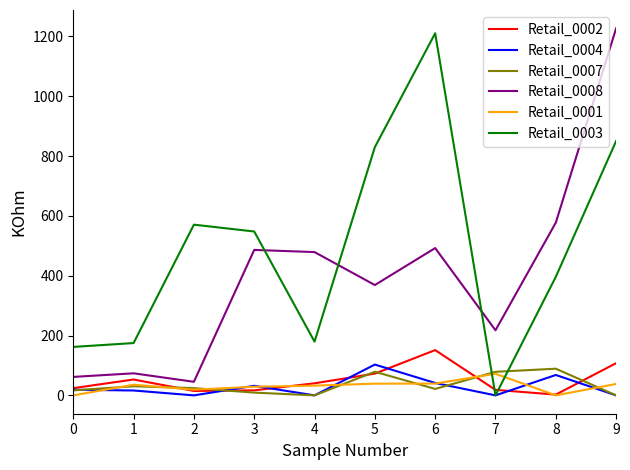

The Retail_0008 series shows 309.6 at 7. True or false?

False